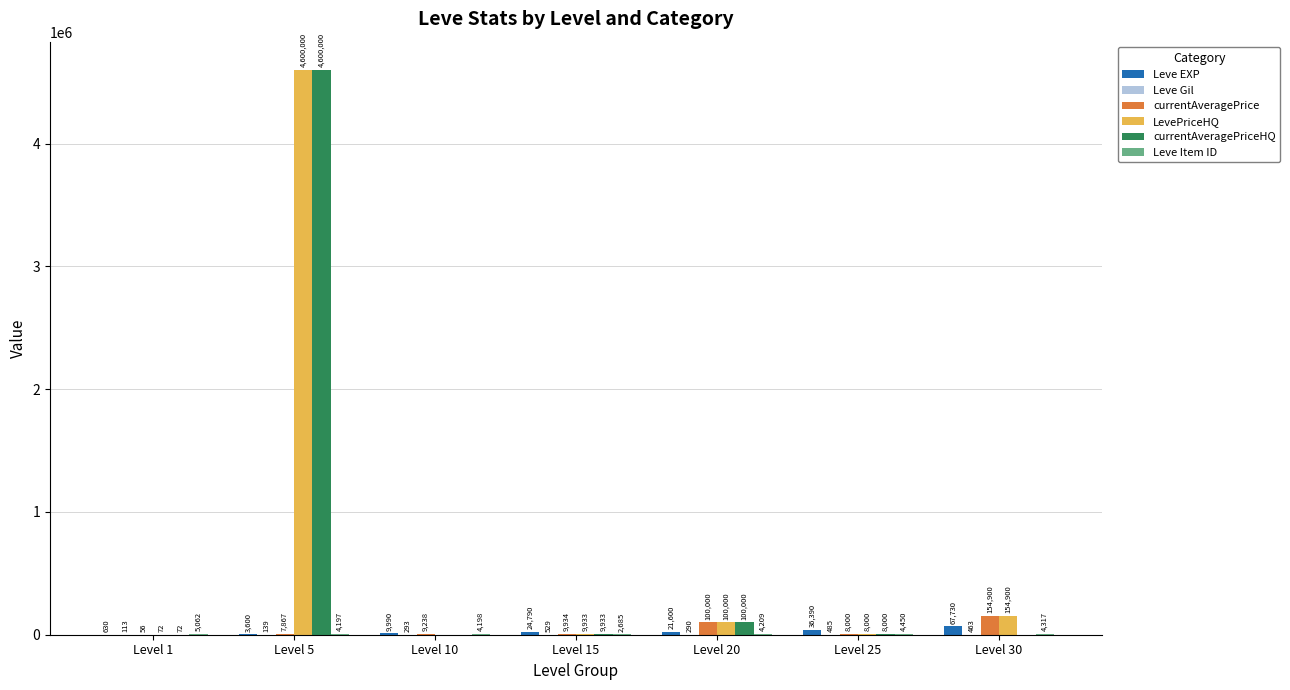

The LevePriceHQ series shows 154900 at Level 30. True or false?

True